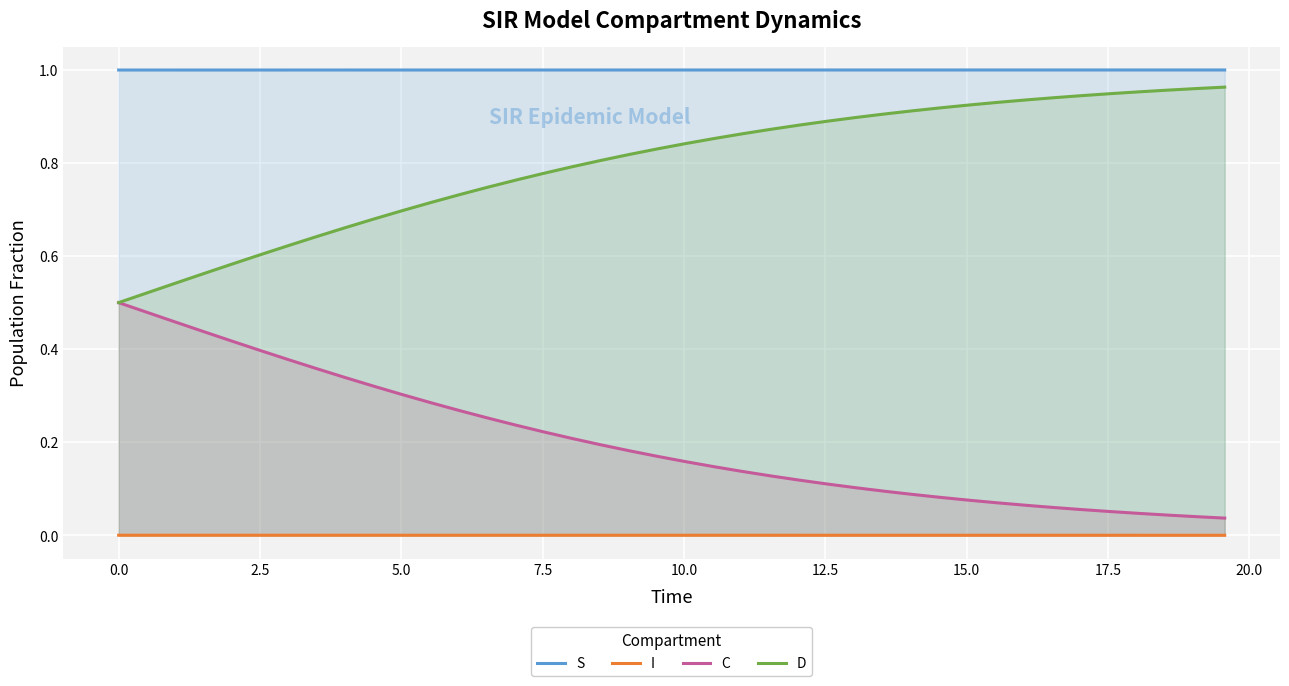

Rank the series by their average value, from highest to lowest.

S, D, C, I